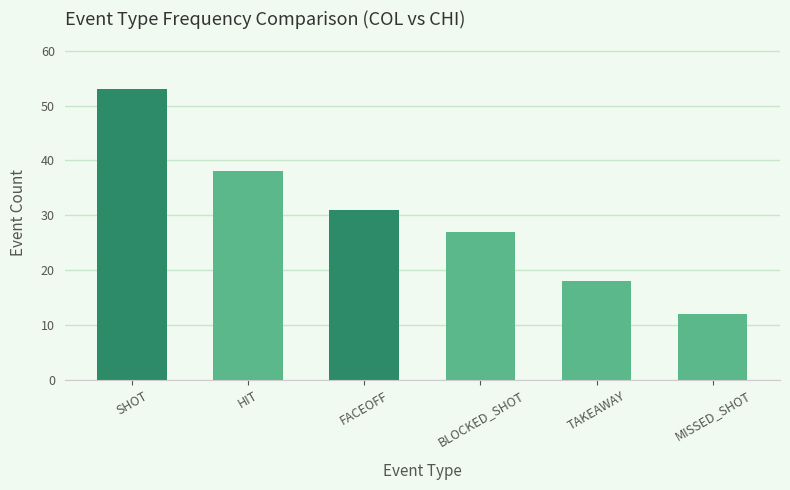

At which category does the chart reach its peak across all series?

SHOT